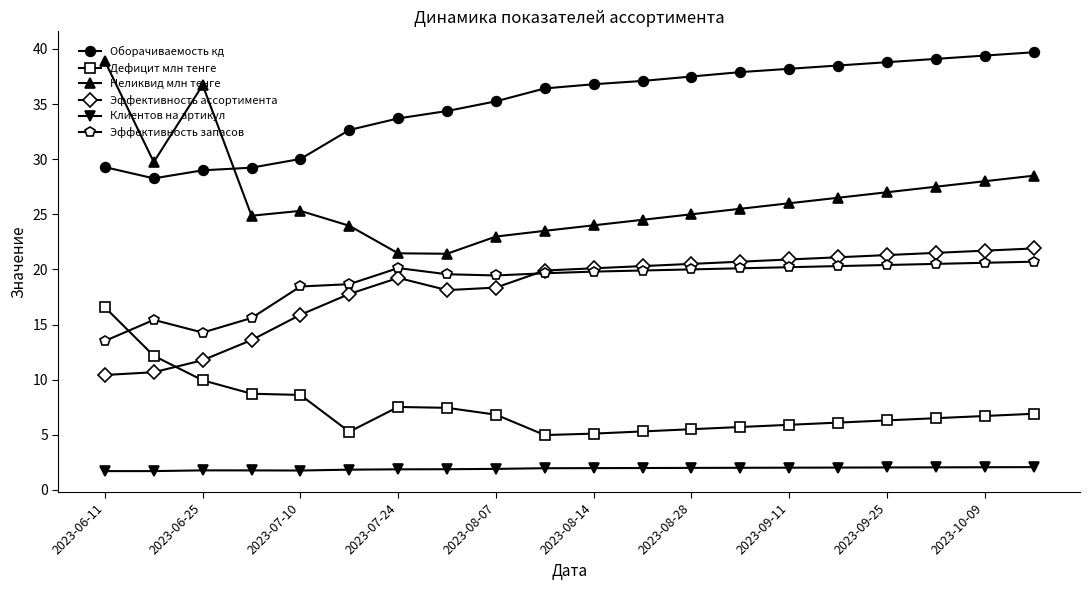

How many data points in Эффективность запасов are less than 19?

6